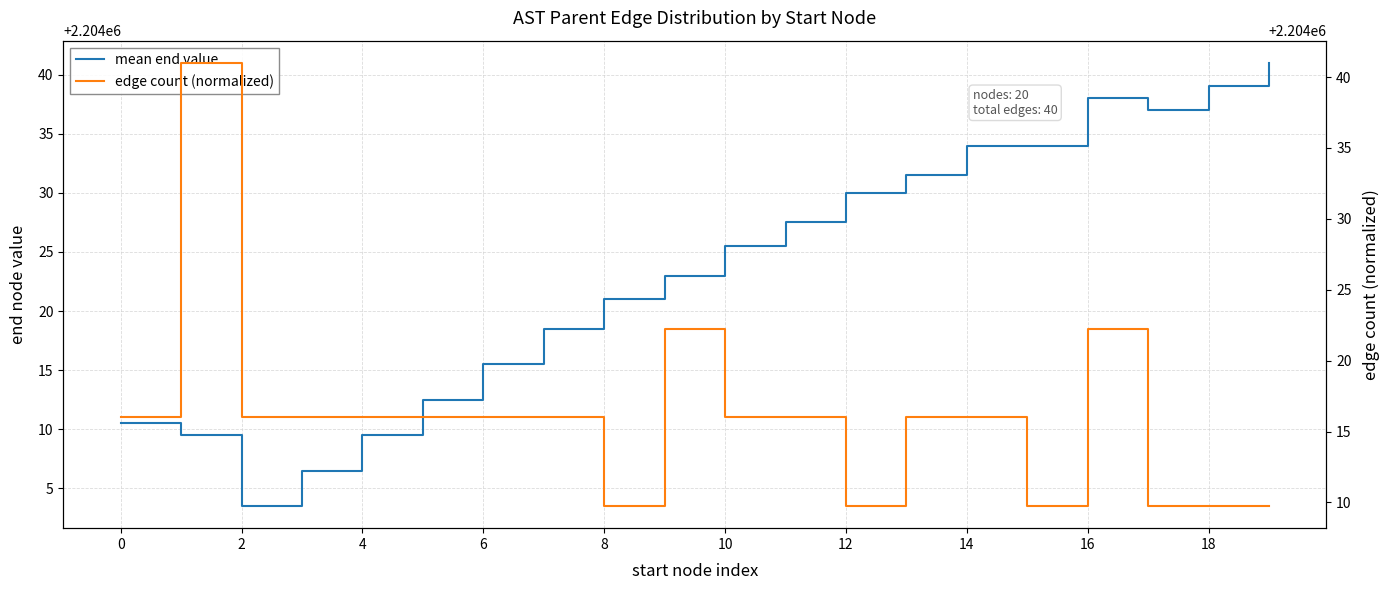

What is the label of the 5th point from the right?

15